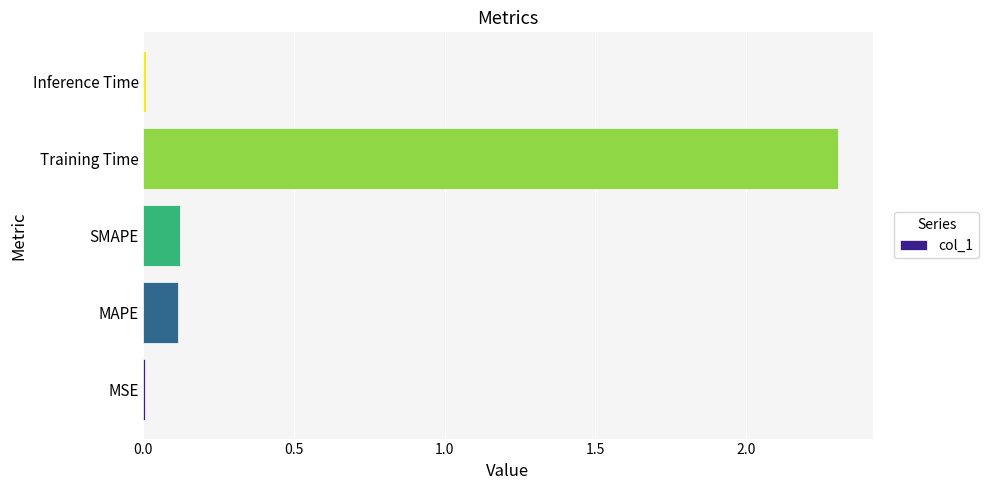

What is the sum of all values?

2.6